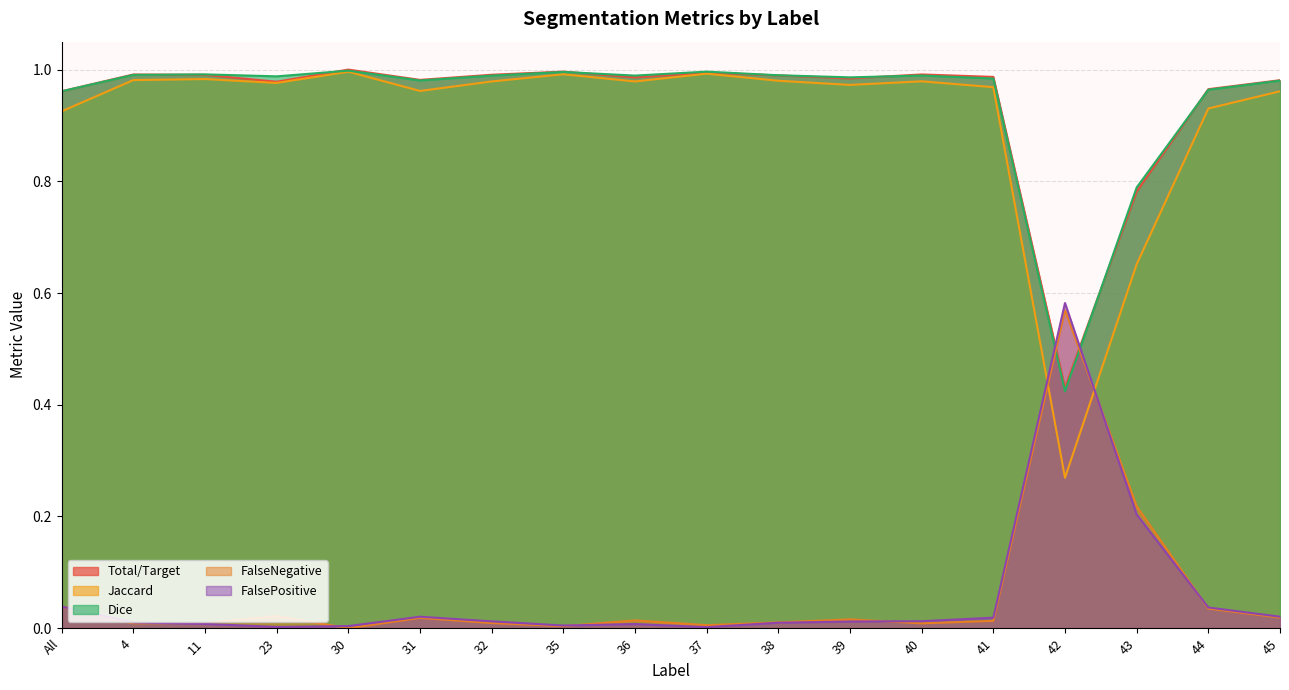

How many lines are shown in the chart?

5